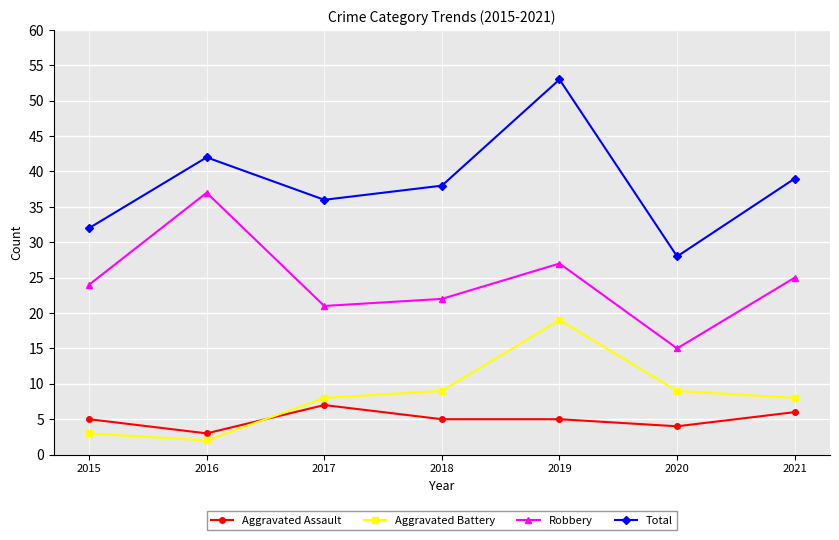

True or false: Aggravated Battery and Robbery intersect in this chart.

False